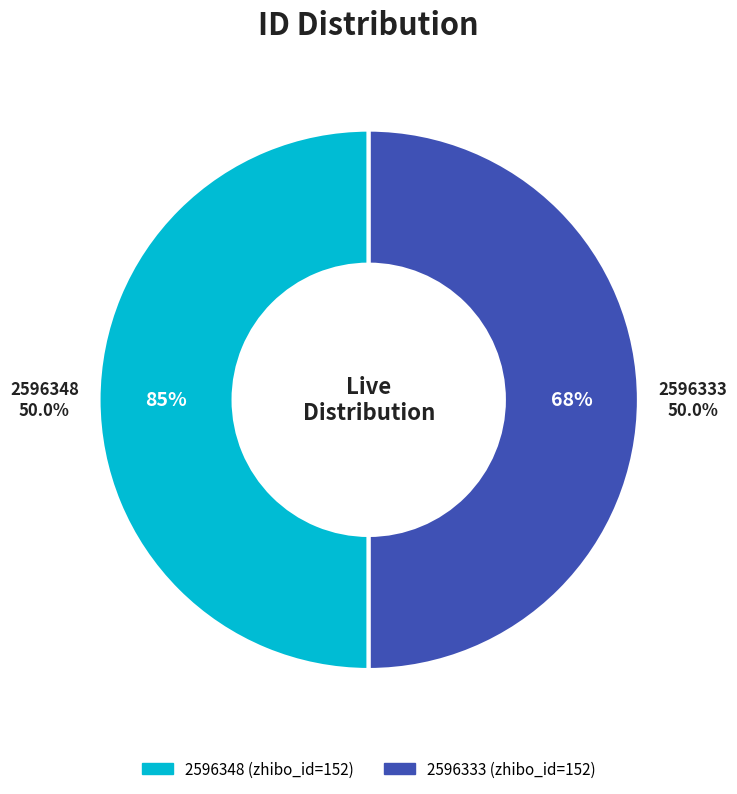

Is it true that 2596333 is 59% of the pie?

False